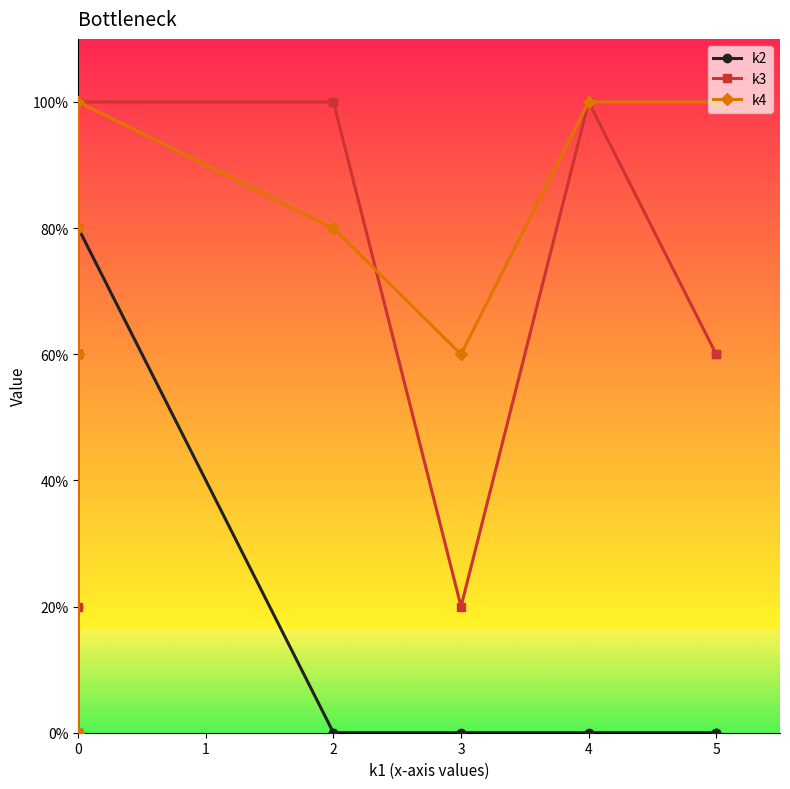

The k2 series shows -3 at 0. True or false?

False